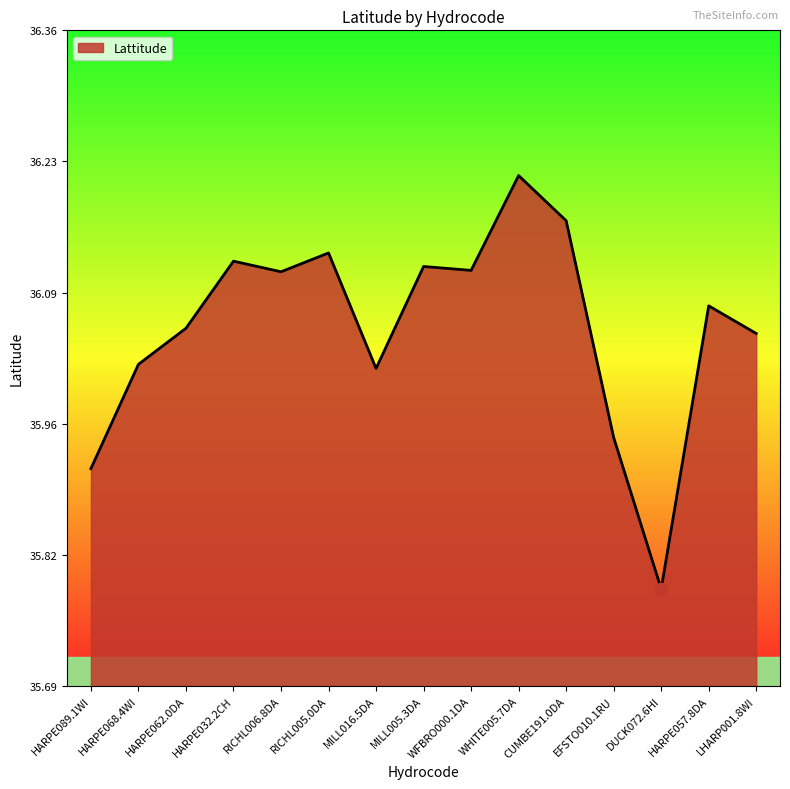

Between HARPE032.2CH and RICHL006.8DA, which is larger?

HARPE032.2CH